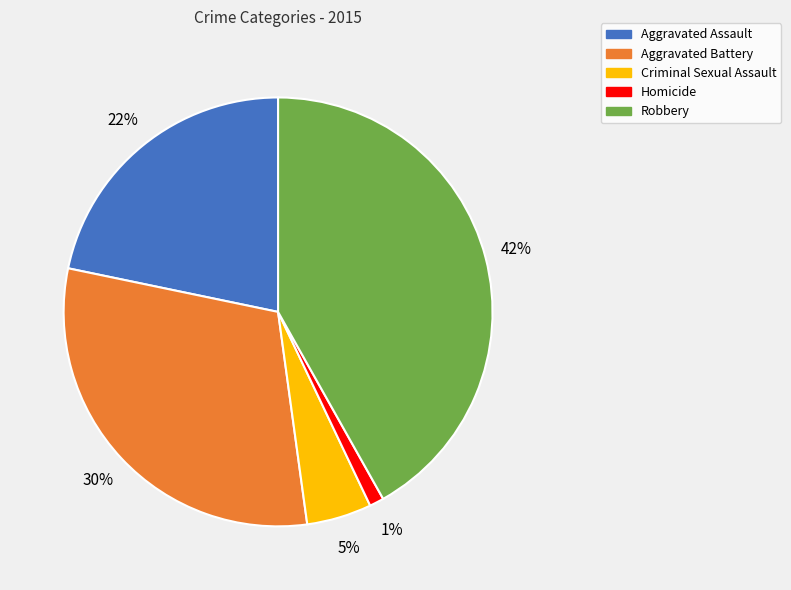

The Aggravated Battery slice represents 30% of the pie. True or false?

True